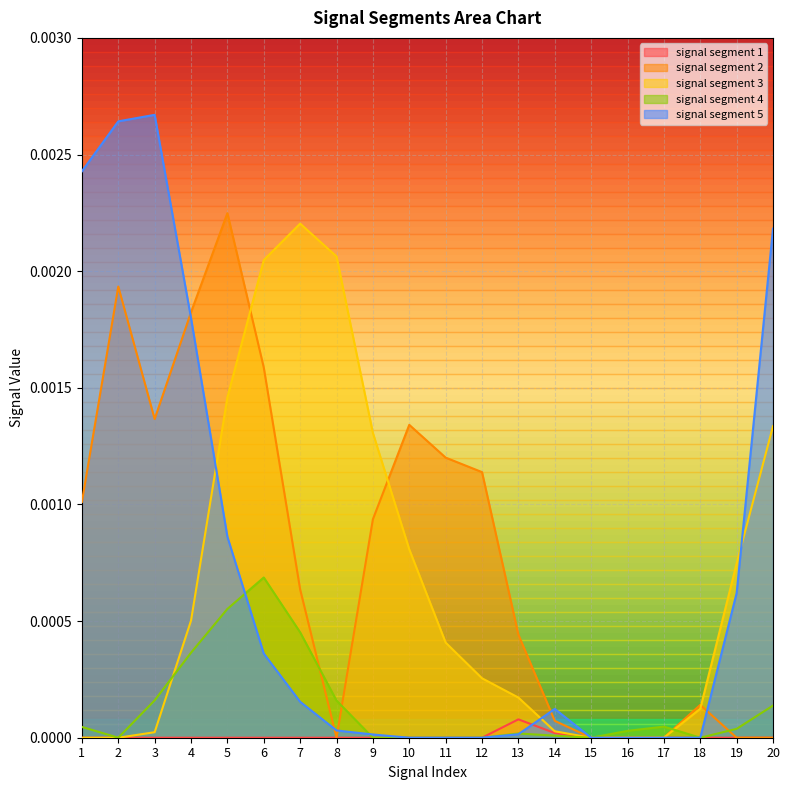

How many lines are shown in the chart?

5